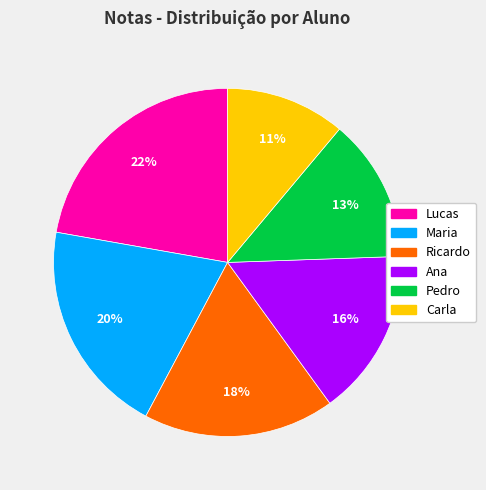

Approximately how many times larger is the value at Ricardo compared to Lucas?

0.8